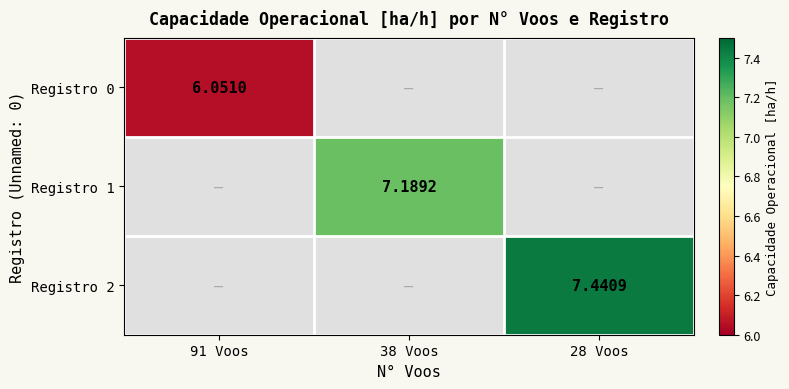

What is the maximum value shown in the chart?

7.4